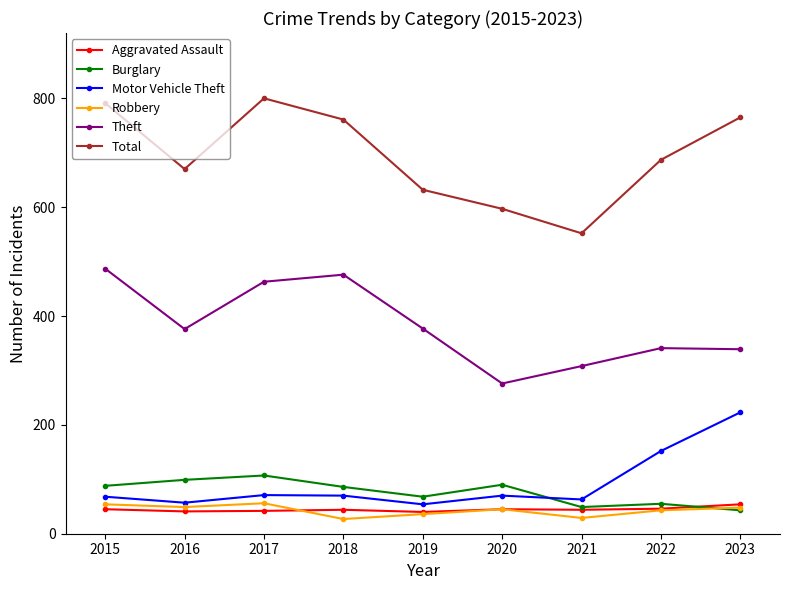

Where is the first local minimum for Theft?

2016